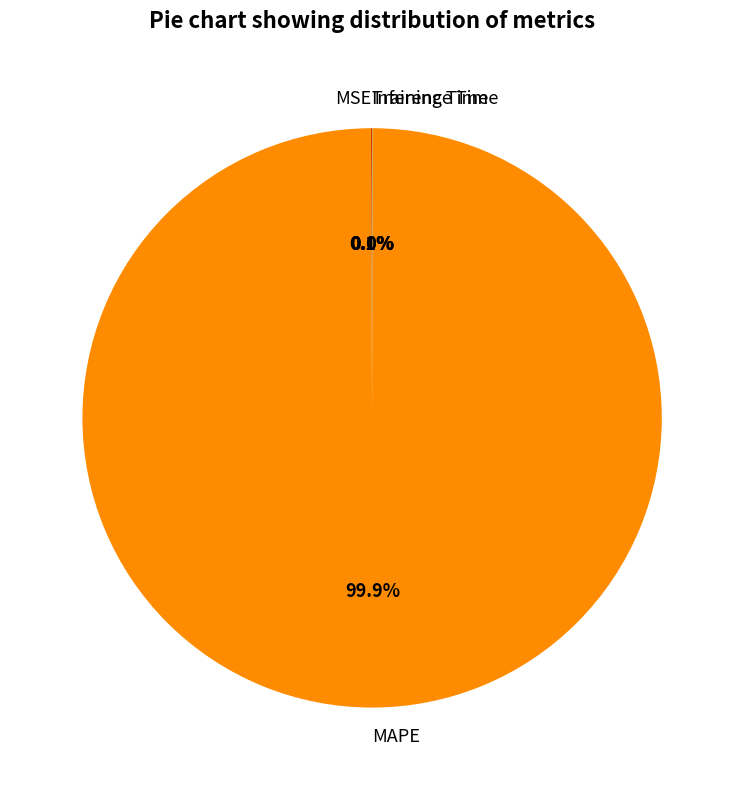

The MAPE slice represents 89% of the pie. True or false?

False